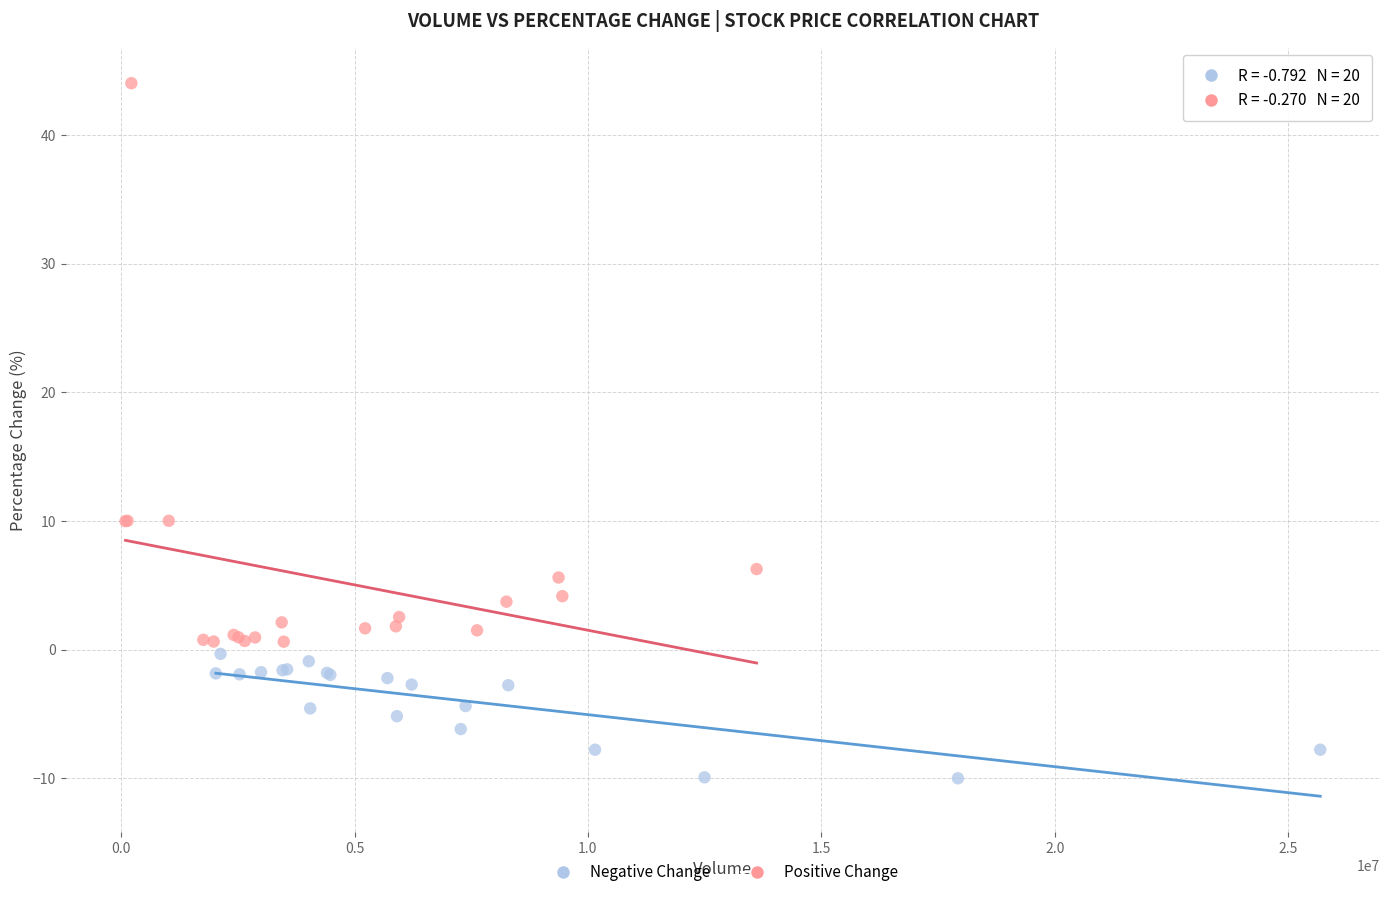

Which series reaches the minimum Y coordinate?

Negative Change